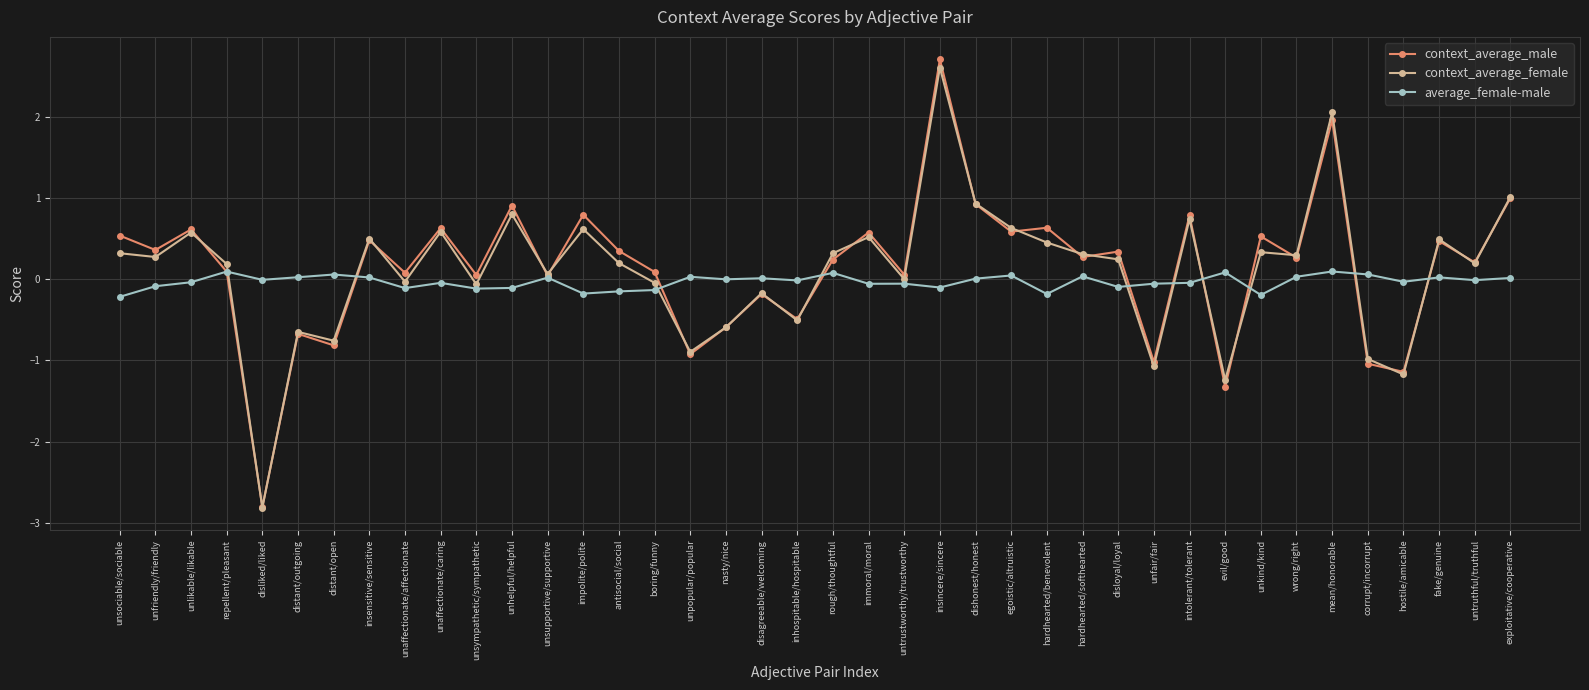

Which series changed the most between antisocial/social and unpopular/popular?

context_average_male